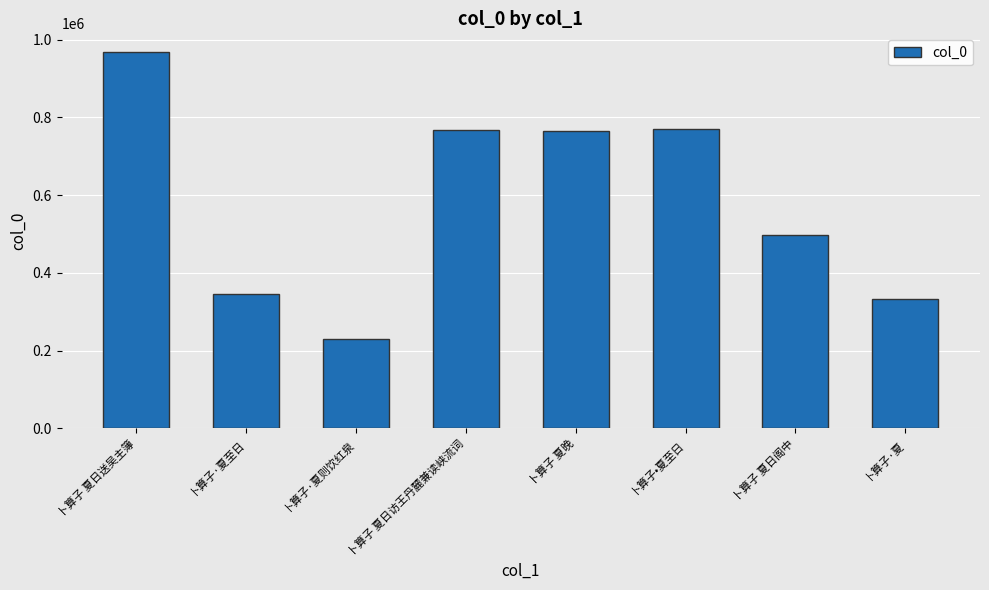

Is it true that the value at 卜算子 夏日访王丹麓兼读峡流词 is 499982?

False